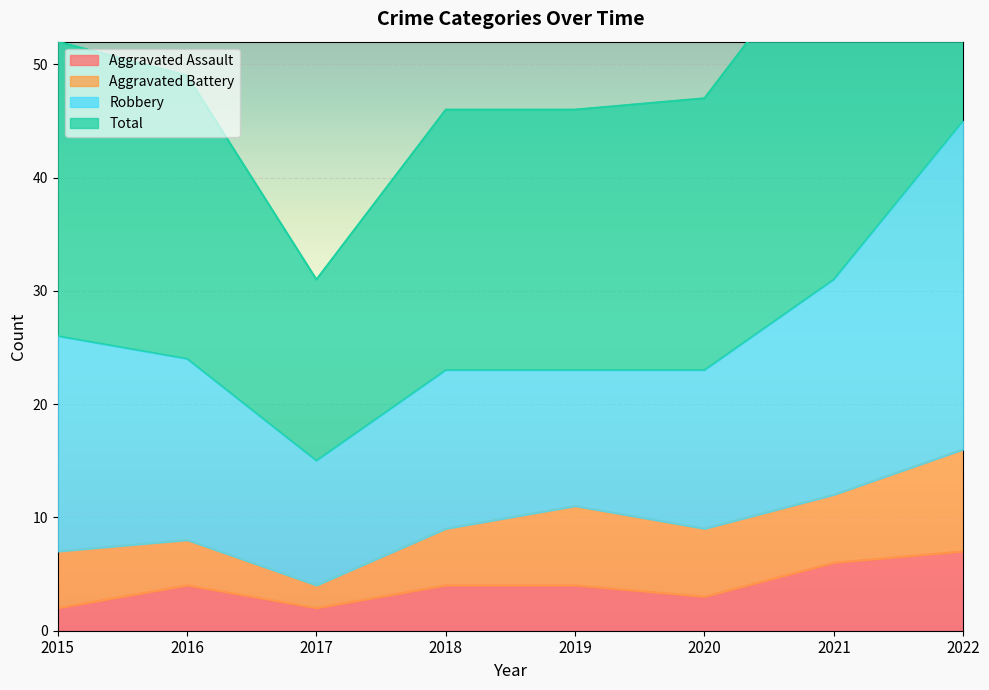

The Aggravated Assault series shows 2 at 2017. True or false?

True